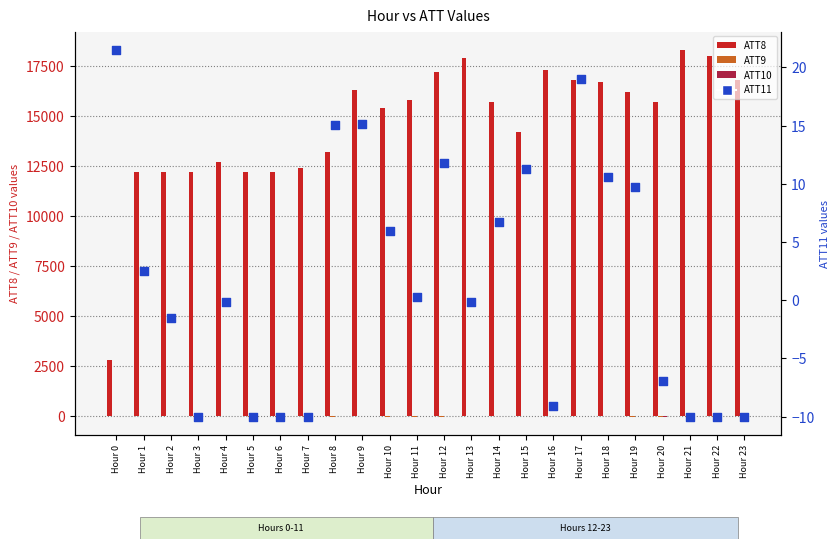

What are all the series names shown in the legend?

ATT8, ATT9, ATT10, ATT11 (right axis)